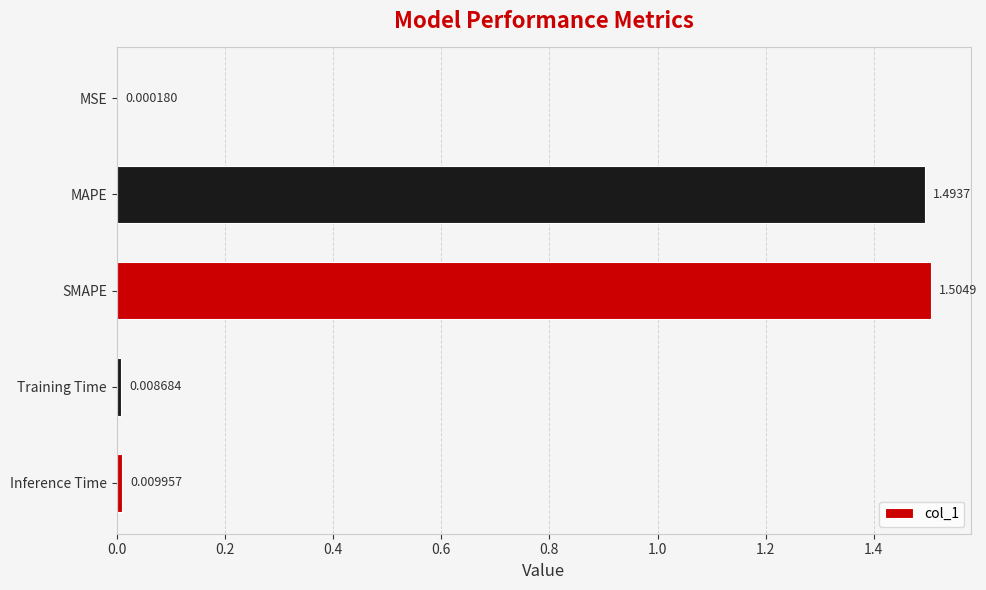

Are the bars grouped side by side (vs. stacked)?

No